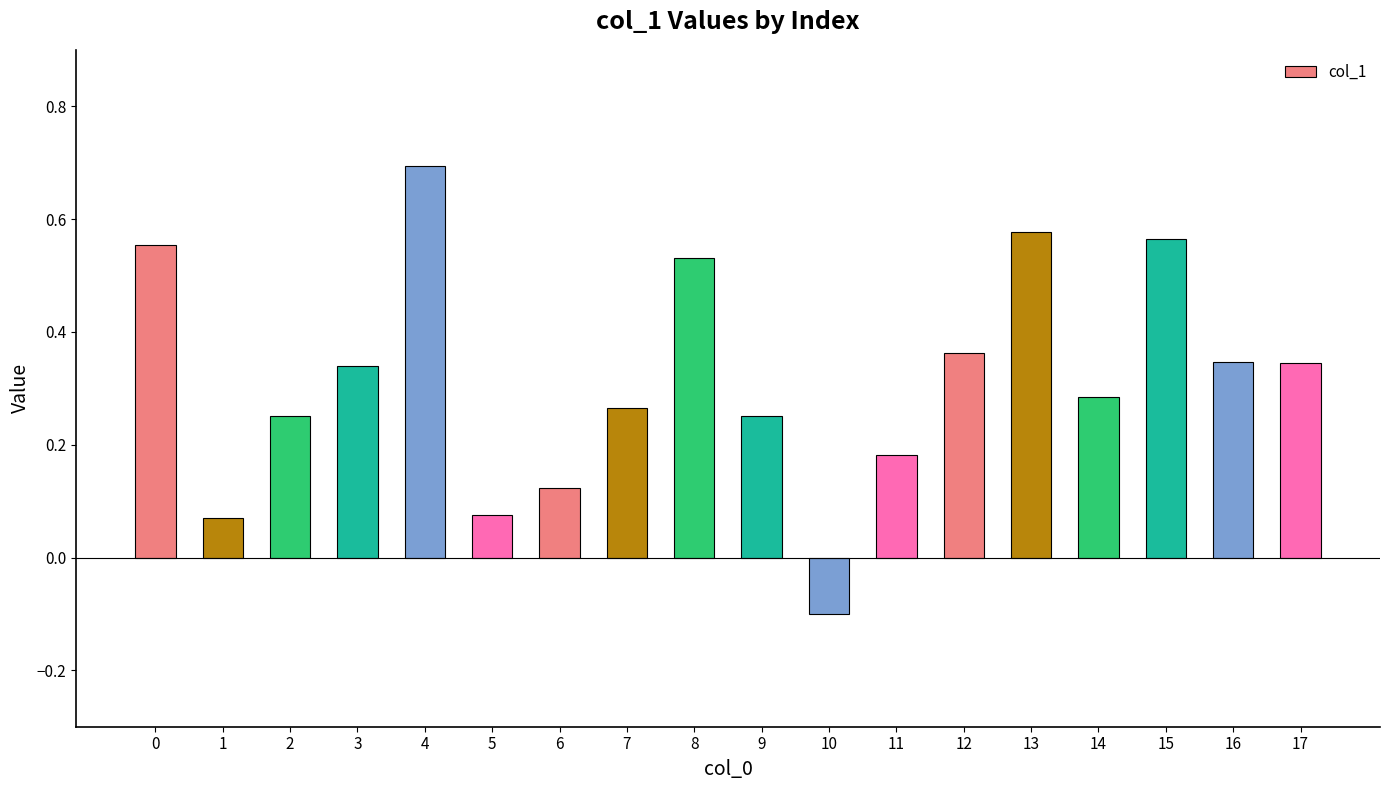

What is the greatest value displayed?

0.7